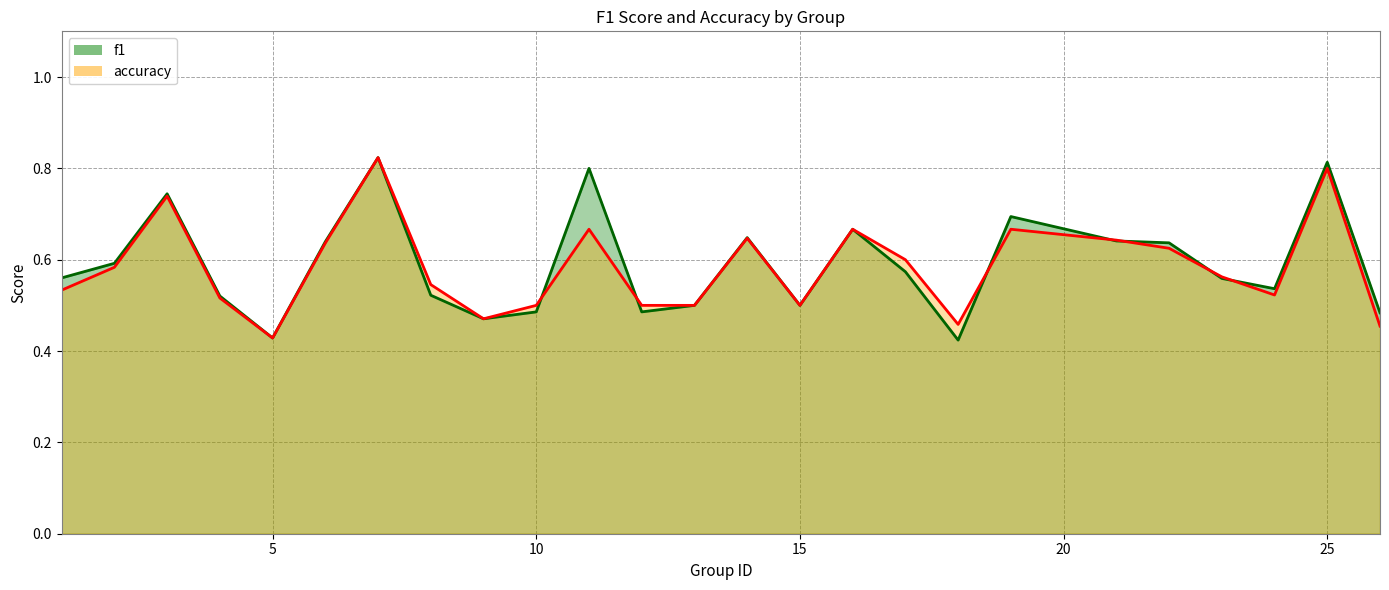

Rank the series by their average value, from highest to lowest.

f1, accuracy